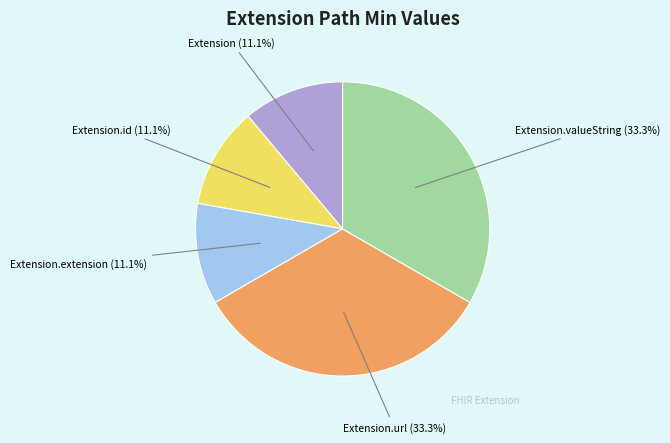

How much of the chart is everything except Extension.id (11.1%)?

88.9%